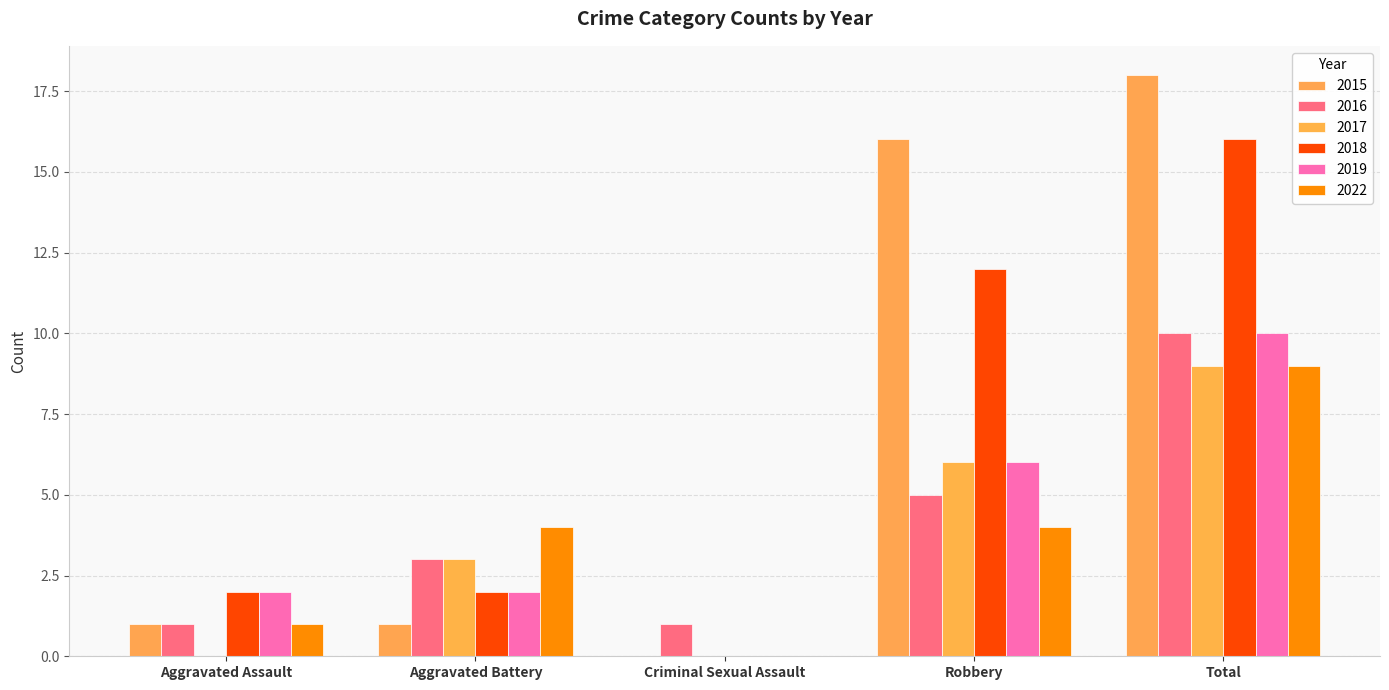

At which label is 2017 closest to 4?

Aggravated Battery